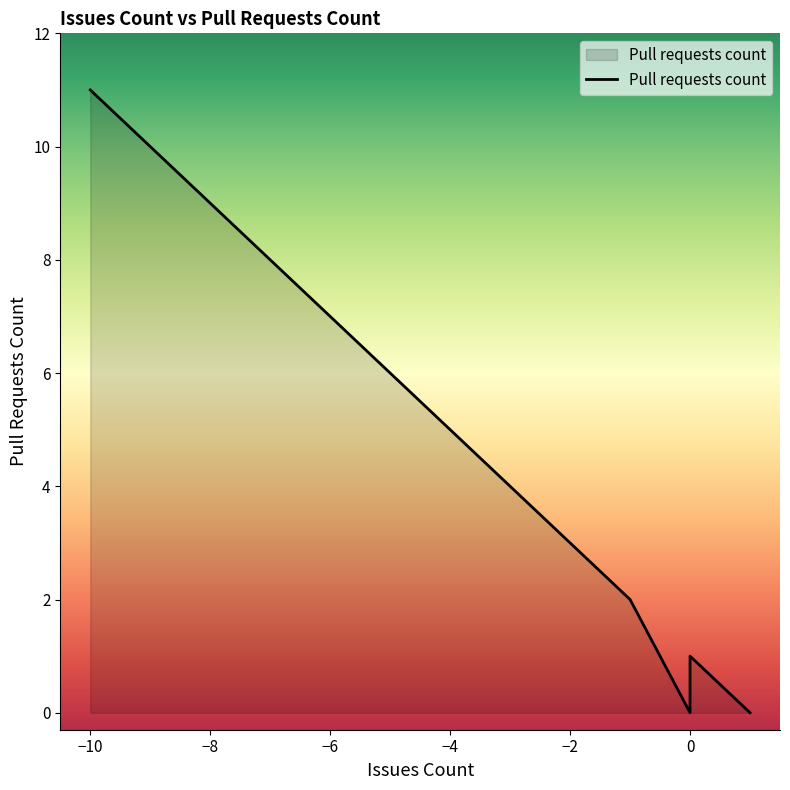

Between -3 and 0, which is larger?

-3